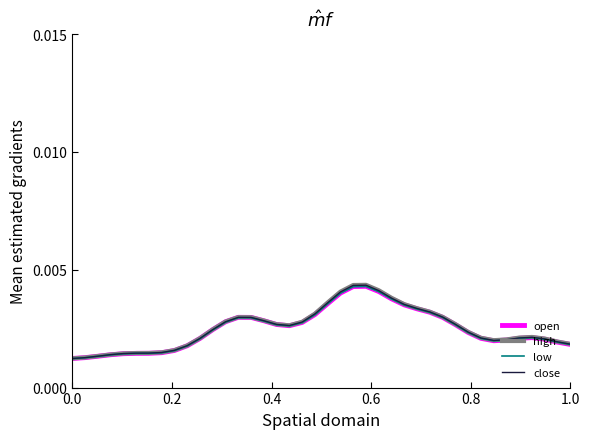

How many intersections are there between close and open?

3